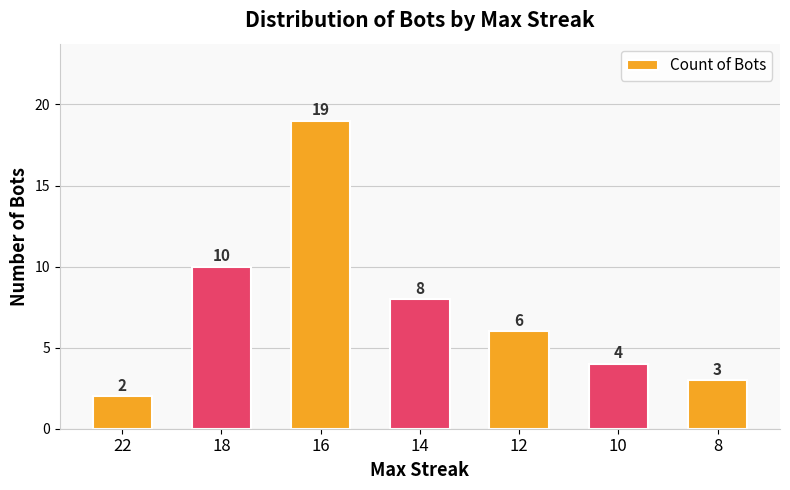

The chart shows a value of 19 at 16. True or false?

True